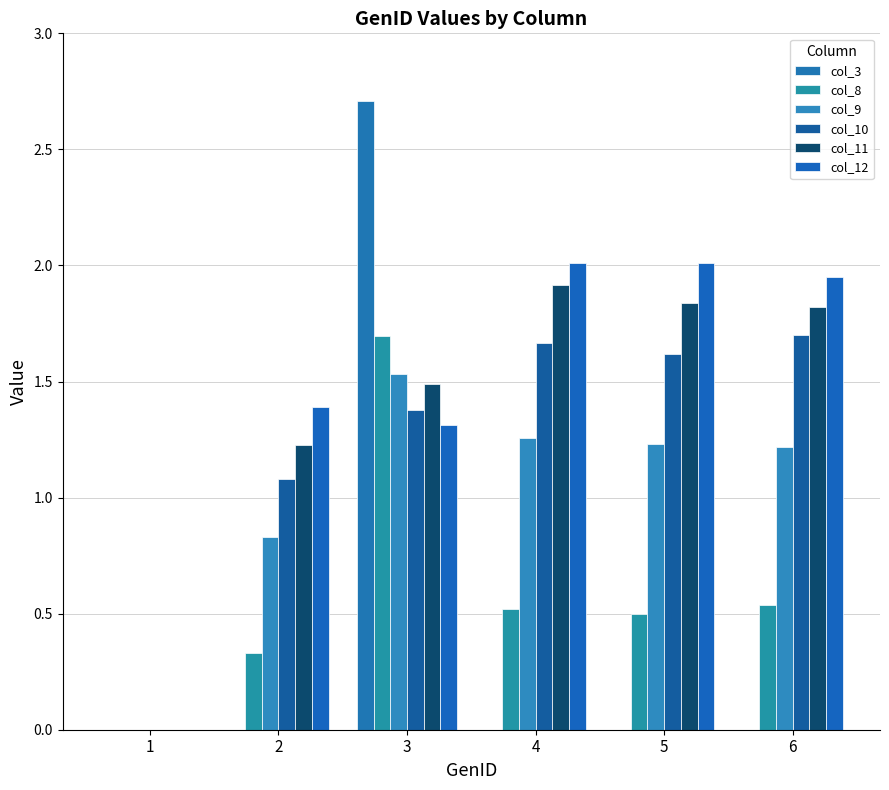

At which category is the sum across all series the highest?

3